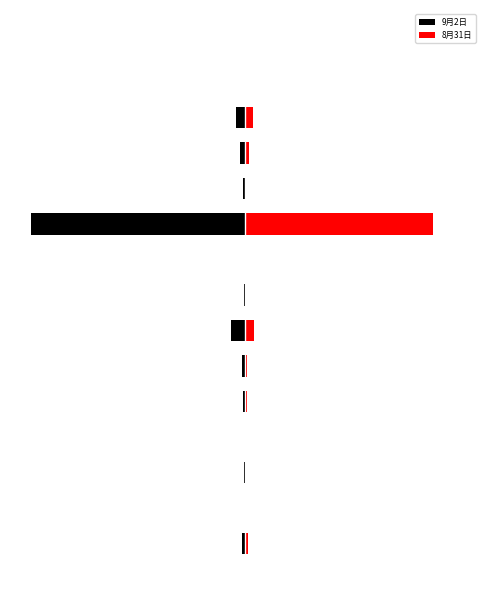

What are all the series names shown in the legend?

9月2日, 8月31日